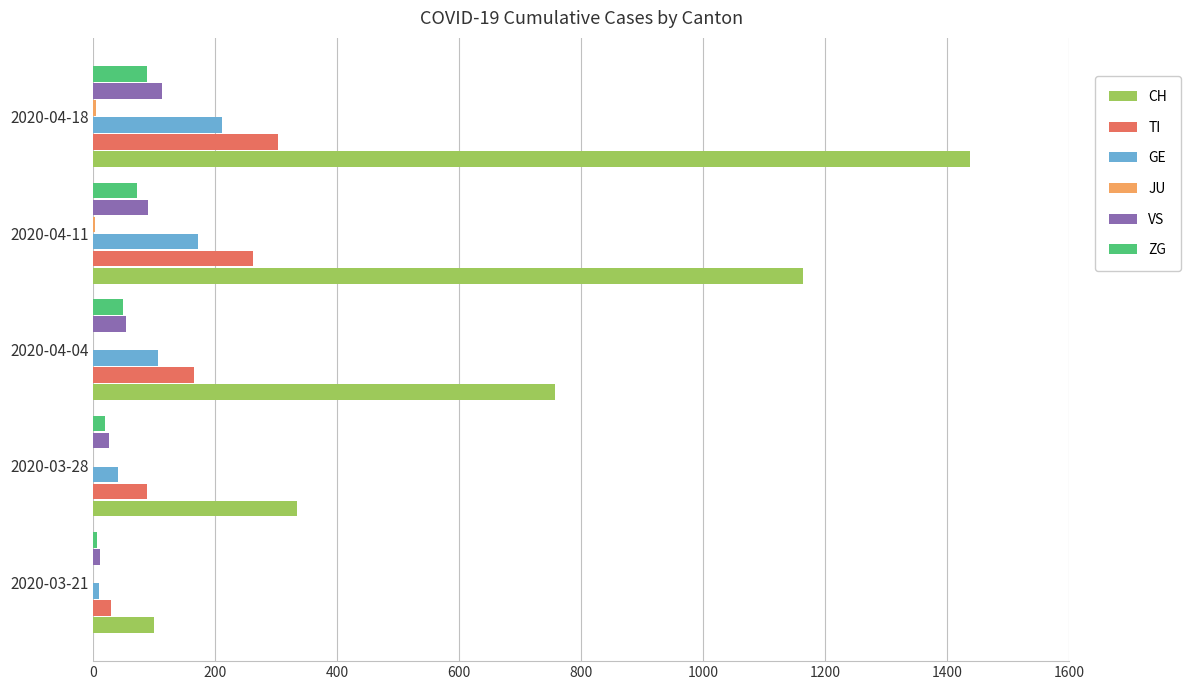

At which category is the sum across all series the highest?

2020-04-18